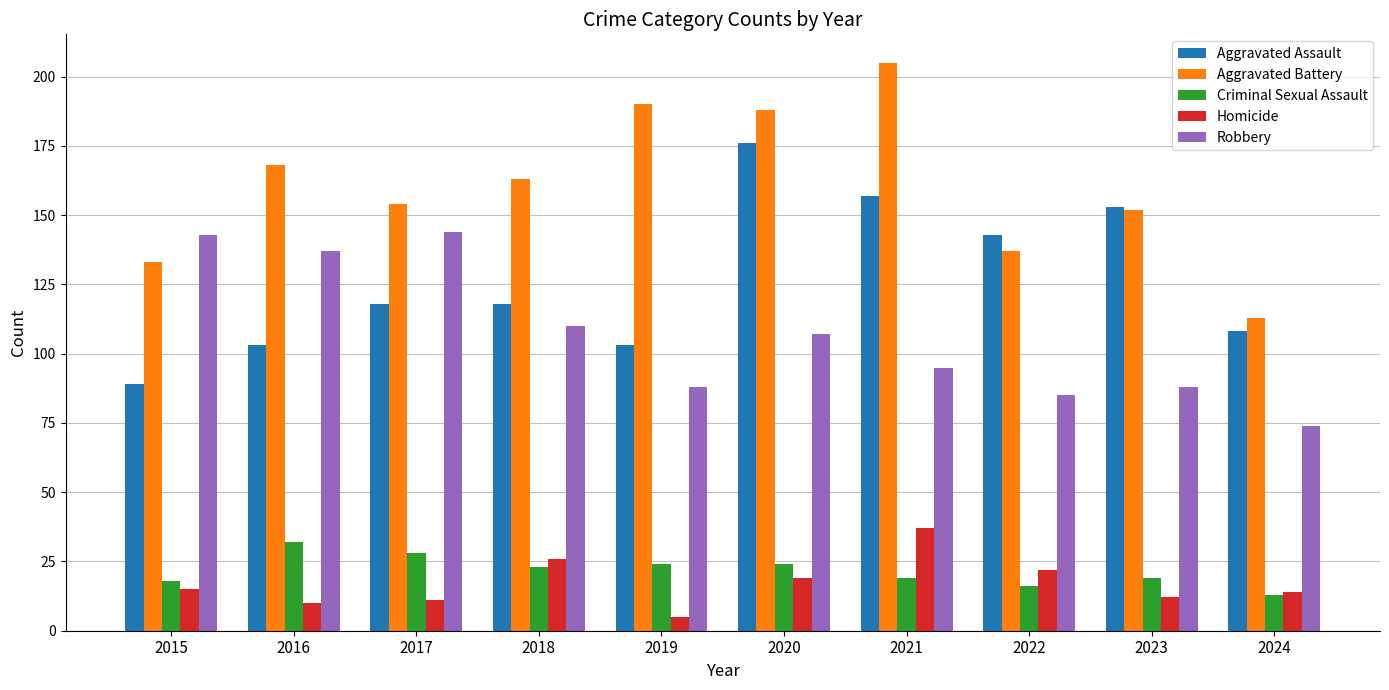

Is the value of Homicide at 2020 greater than the value of Aggravated Battery at 2019?

No